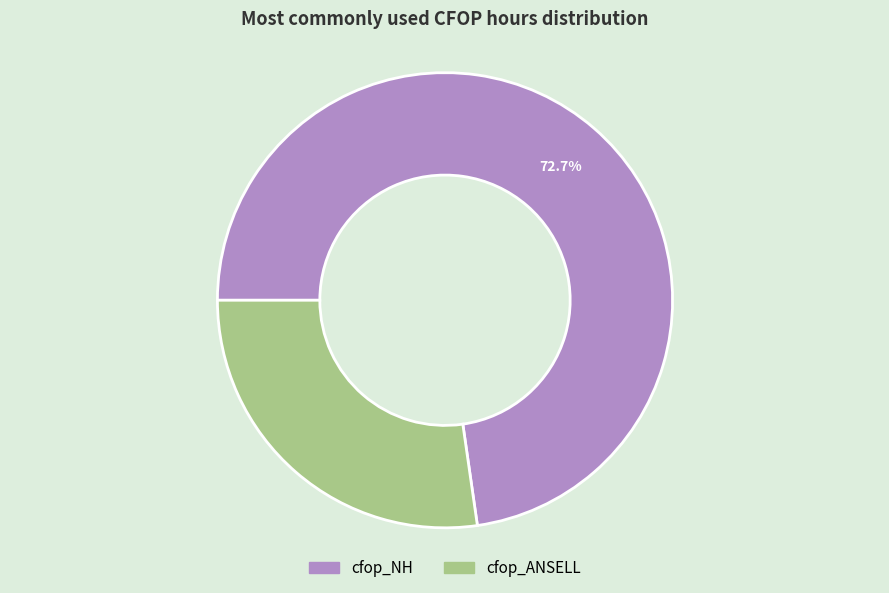

Rank the categories by value from highest to lowest.

cfop_NH, cfop_ANSELL